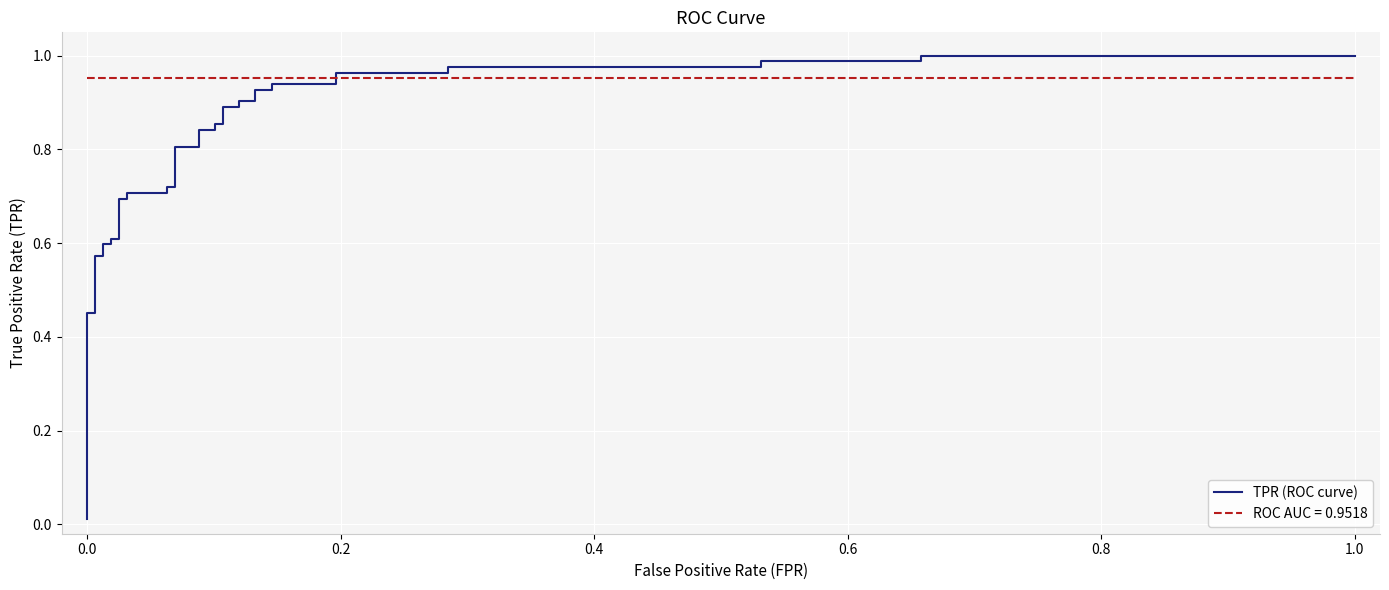

True or false: there are more than 1 points higher than both neighbors.

False